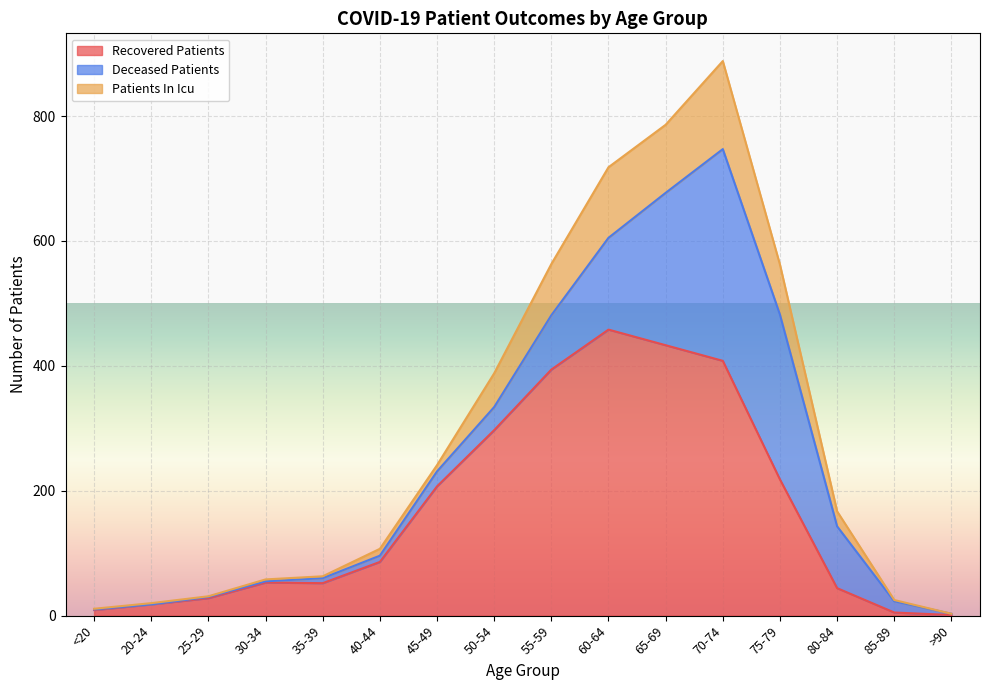

Which category has the highest value in the recovered_patients series?

60-64